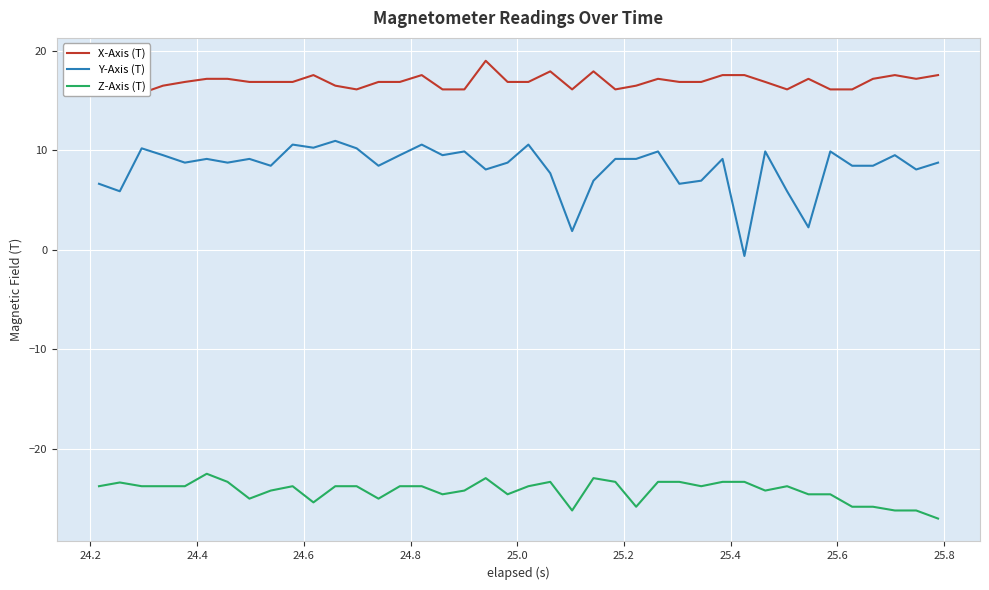

What is the minimum value for Z-Axis (T)?

-27.0